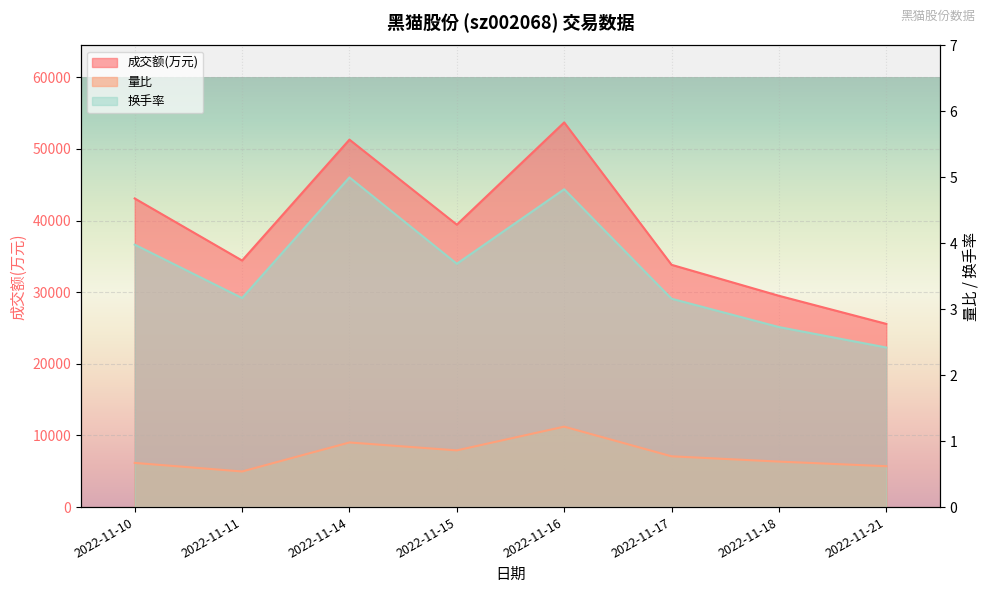

Which series changed the most between 2022-11-14 and 2022-11-16?

成交额(万元)